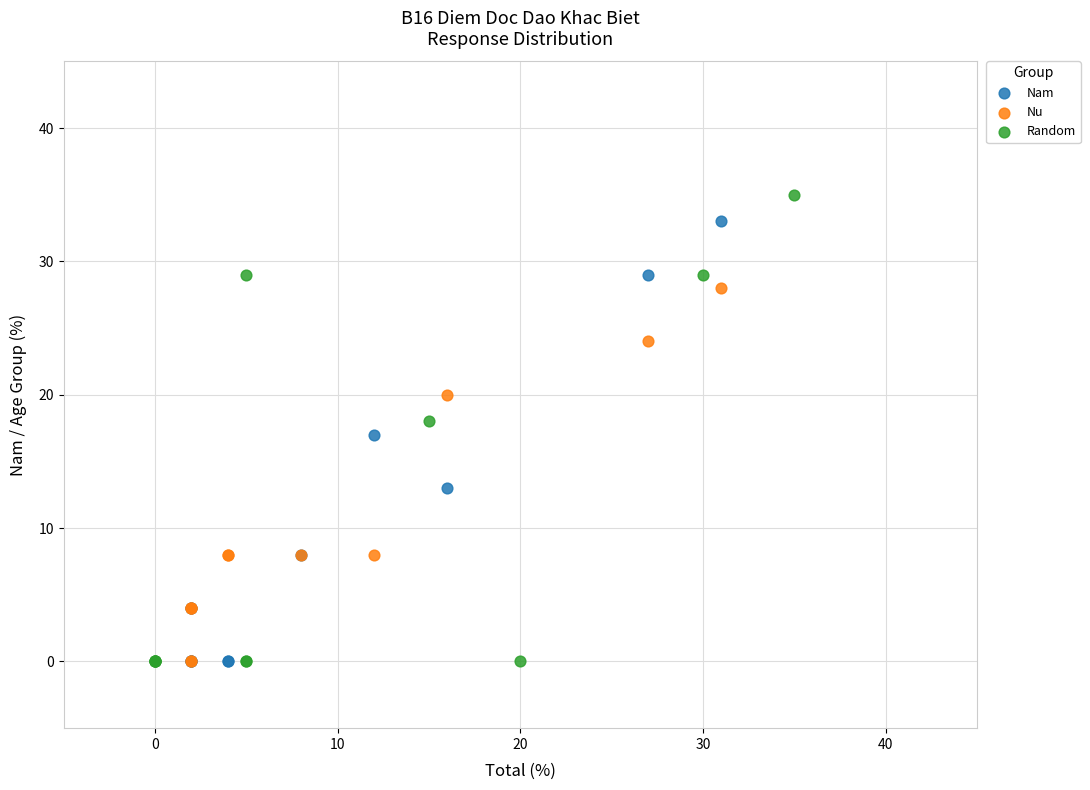

What are all the series names shown in the legend?

Nam, Nu, Random